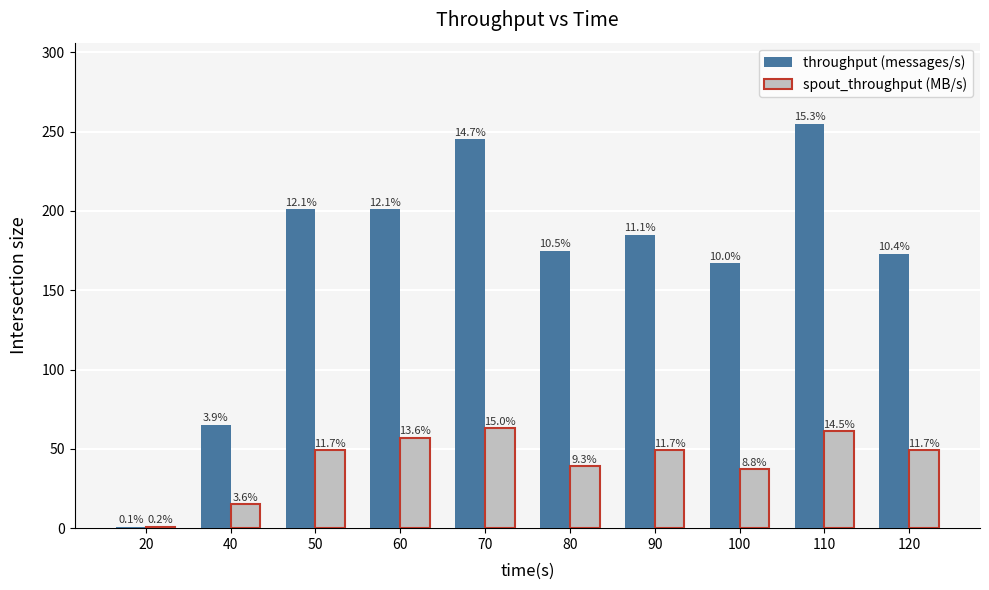

Reading left to right, extract all data points from this chart.

throughput (messages/s): 1	65	201	201	245	175	185	167	255	173
spout_throughput (MB/s): 1	15	49	57	63	39	49	37	61	49